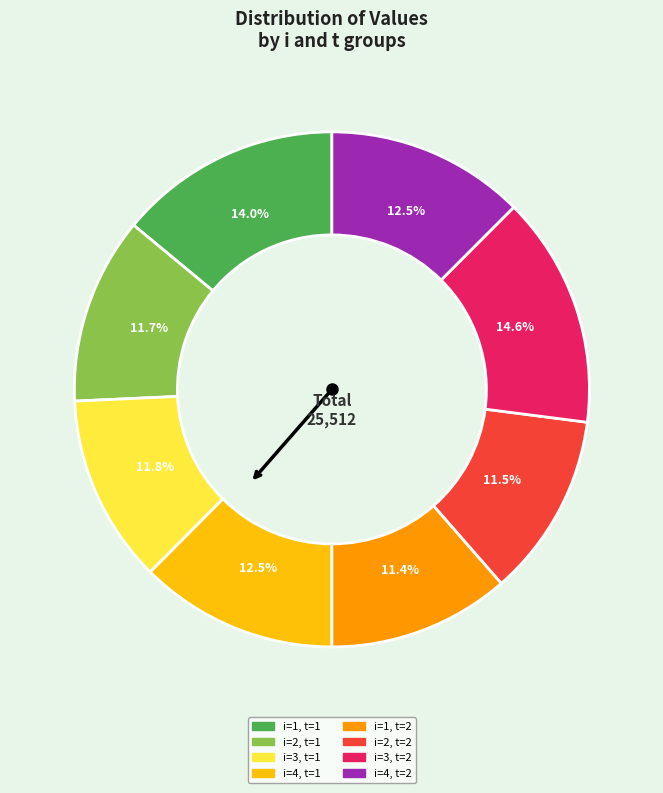

How many slices are in this pie chart?

8